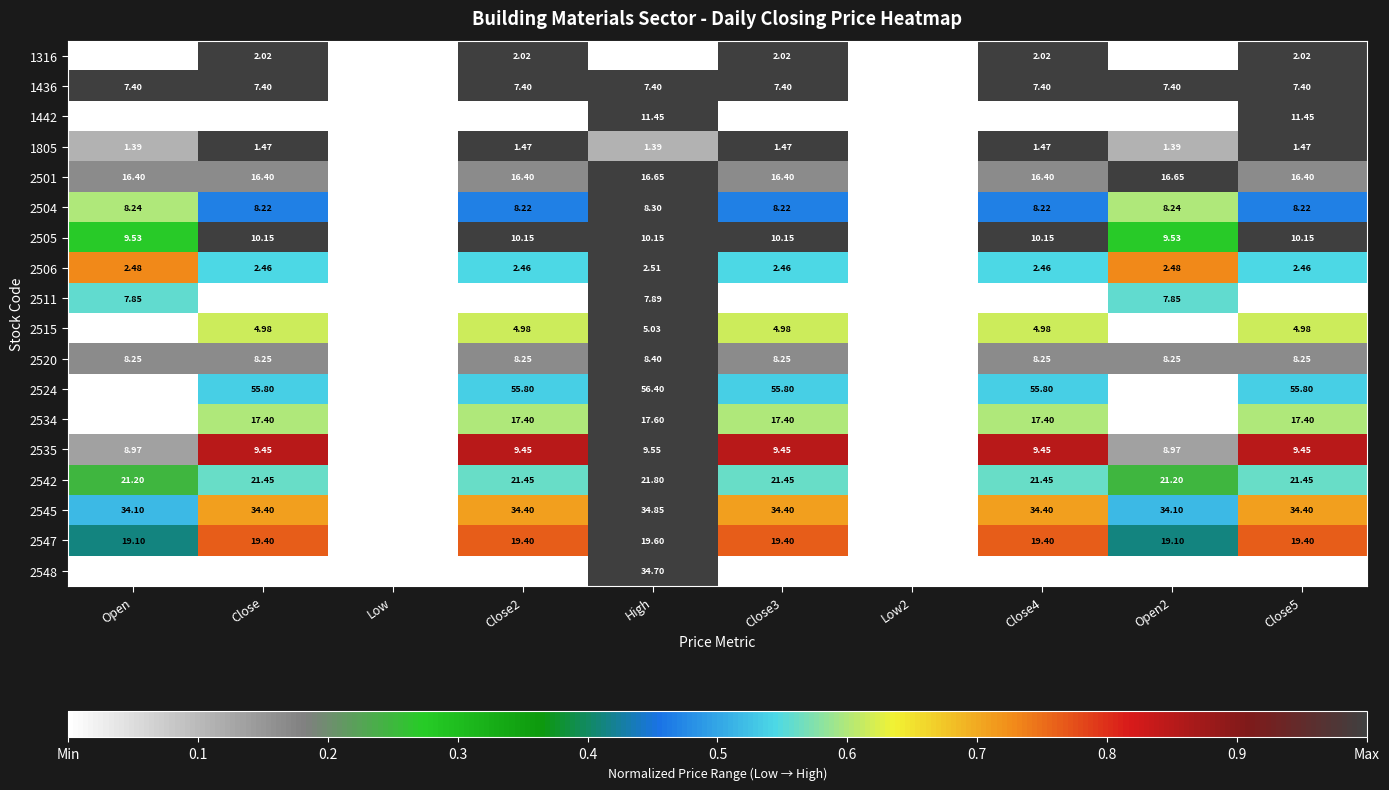

Is the value of 2520 at Close greater than the value of 2548 at Close2?

No